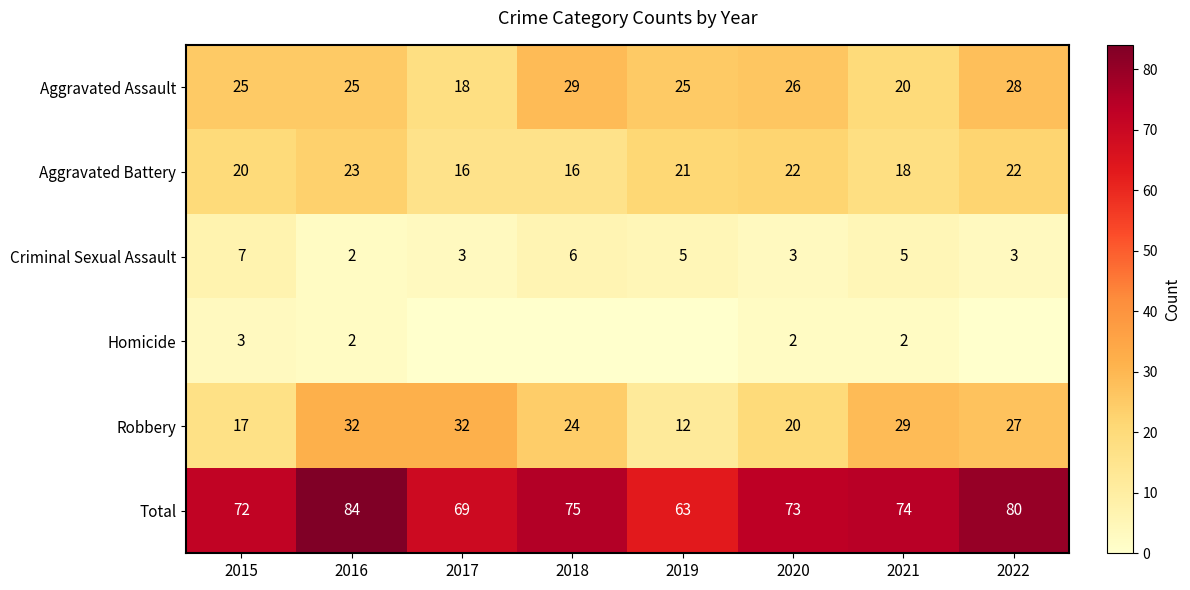

What is the difference between the highest and lowest values at 2015?

69